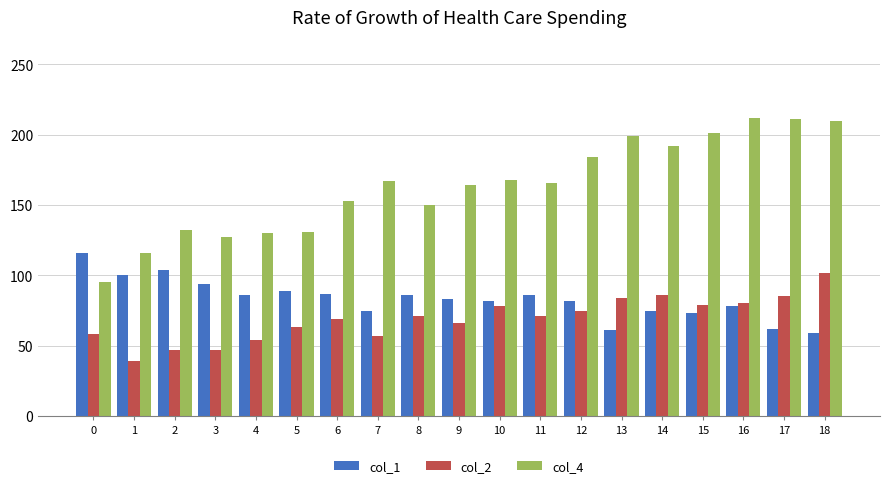

At which label does col_2 reach its minimum?

1